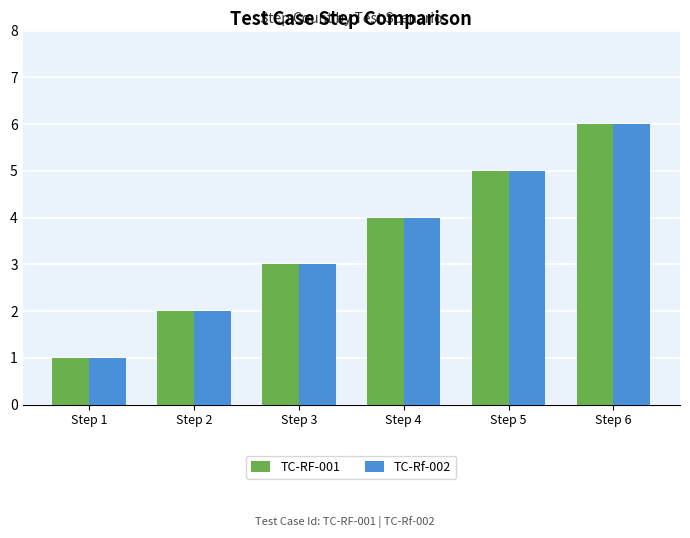

How many values in the TC-Rf-002 series are below 4?

3